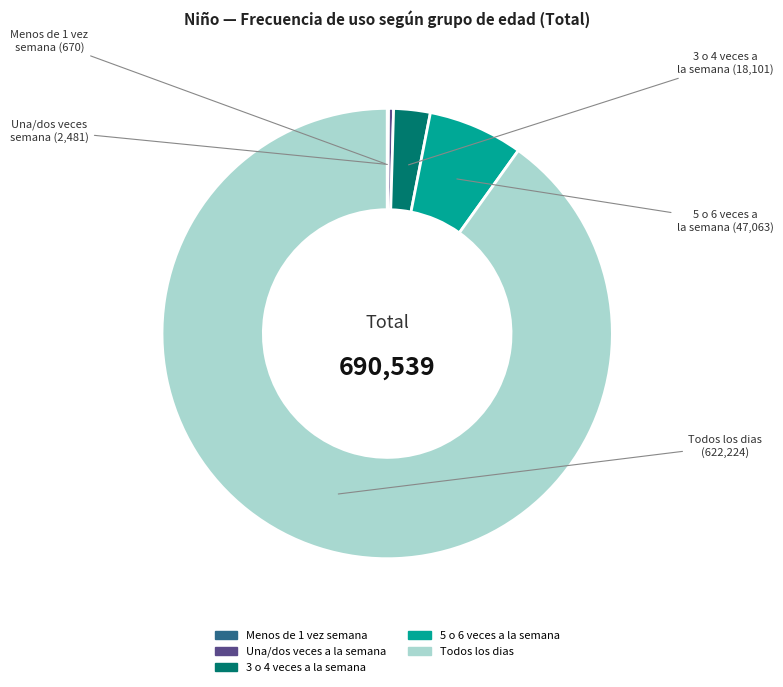

True or false: Una/dos veces a la semana accounts for 0% of the total.

True